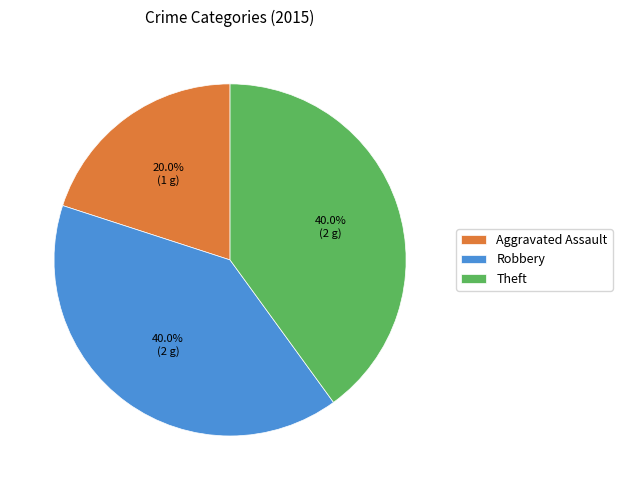

What is the smallest slice in the pie chart?

Aggravated Assault